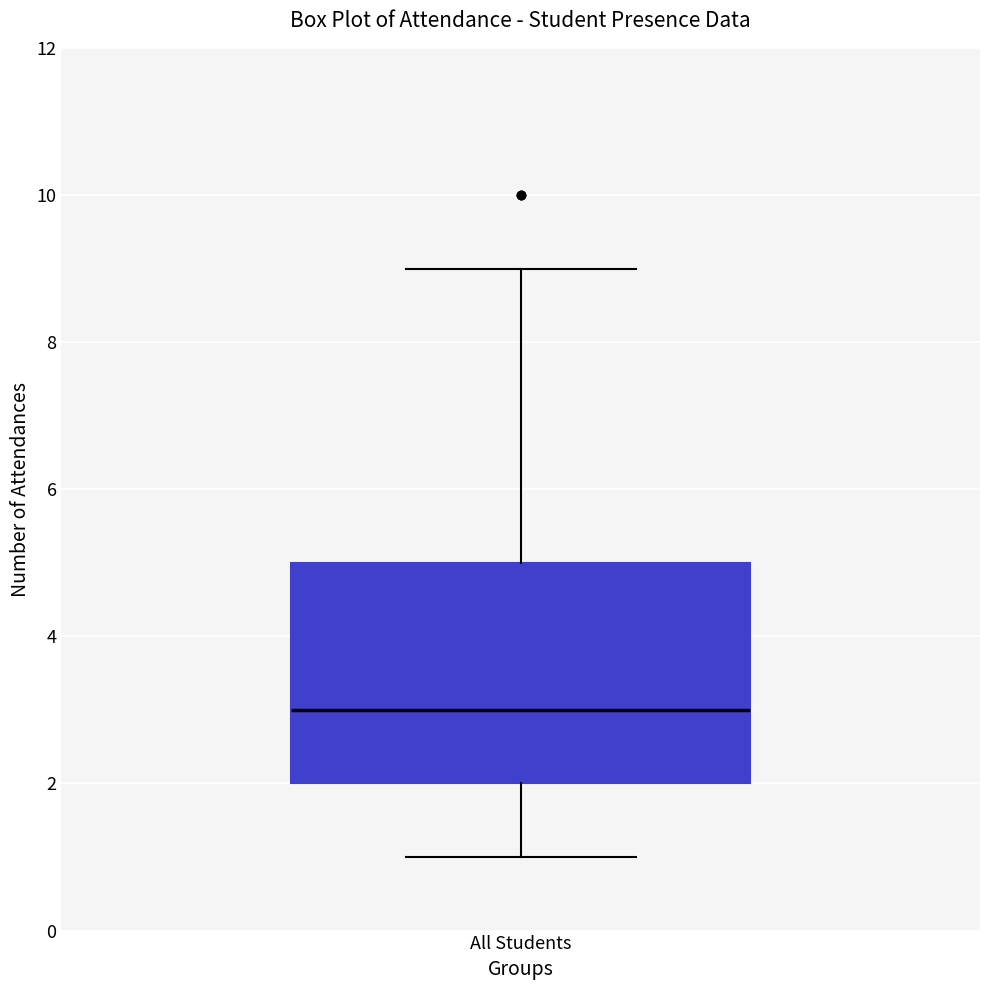

Where is the upper edge of the box for All Students on the y-axis? The values are not printed on the chart, so give them approximately, as read against the axis.

5